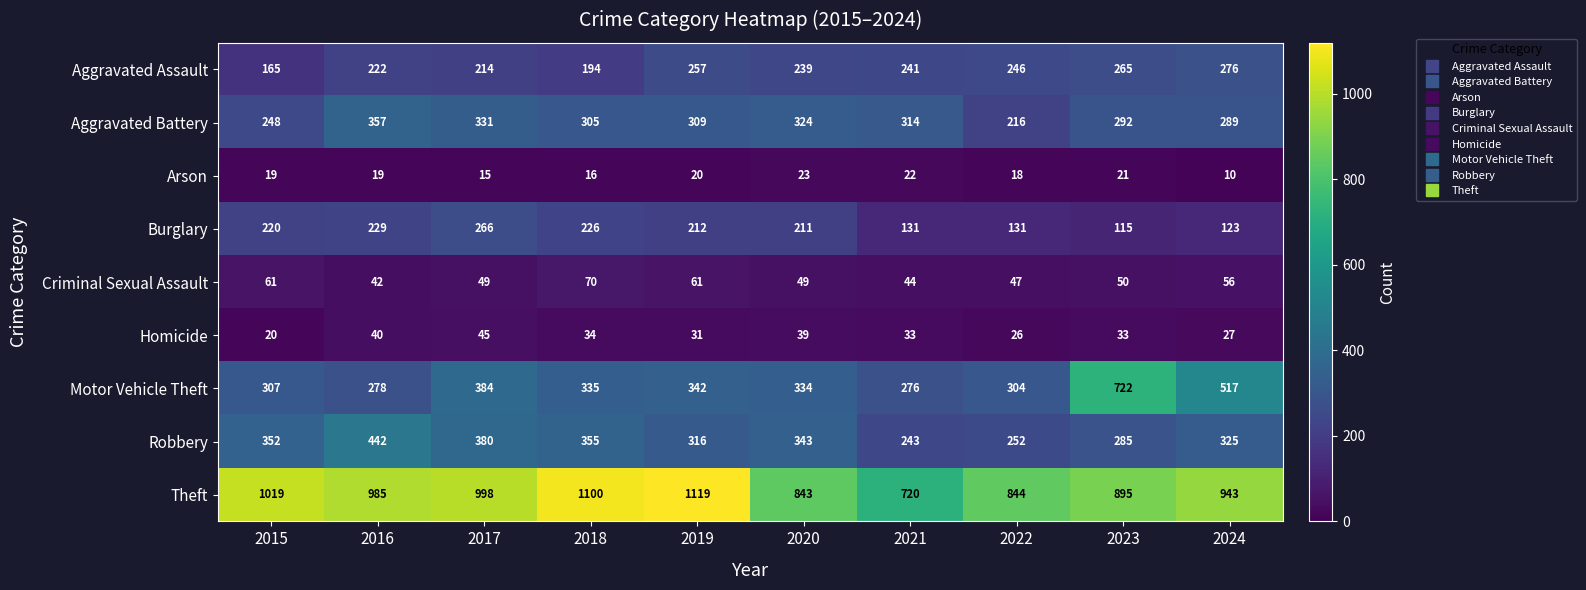

Rank the series at 2016 from highest to lowest value.

Theft, Robbery, Aggravated Battery, Motor Vehicle Theft, Burglary, Aggravated Assault, Criminal Sexual Assault, Homicide, Arson